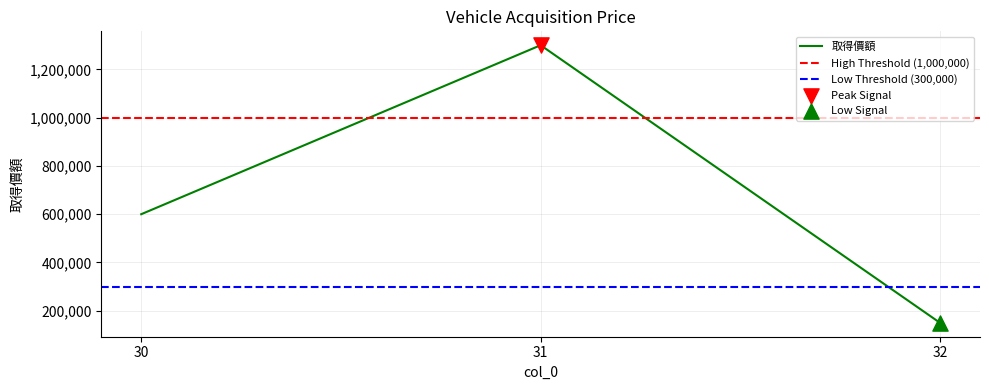

Between 31 and 30, which is larger?

31